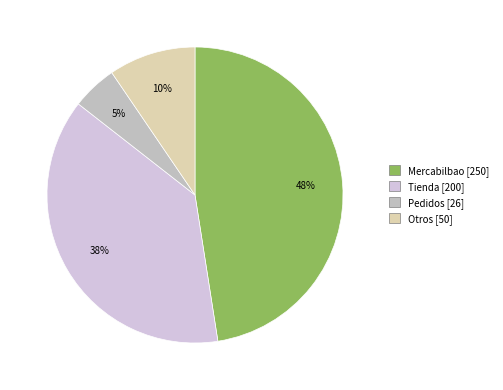

To the nearest percent, what is the average slice percentage?

25%